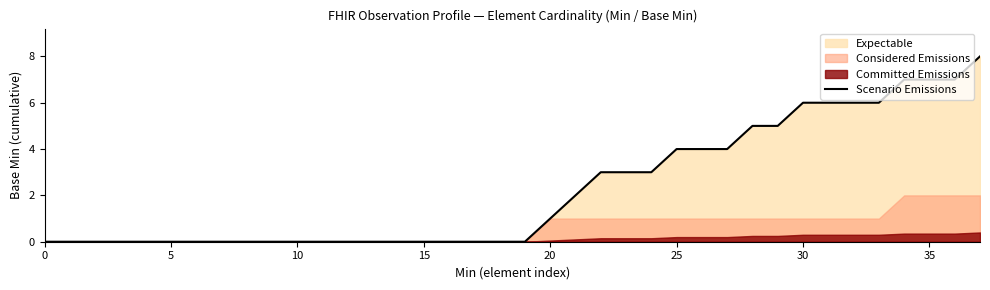

What is the change in value from 10 to 34?

+7